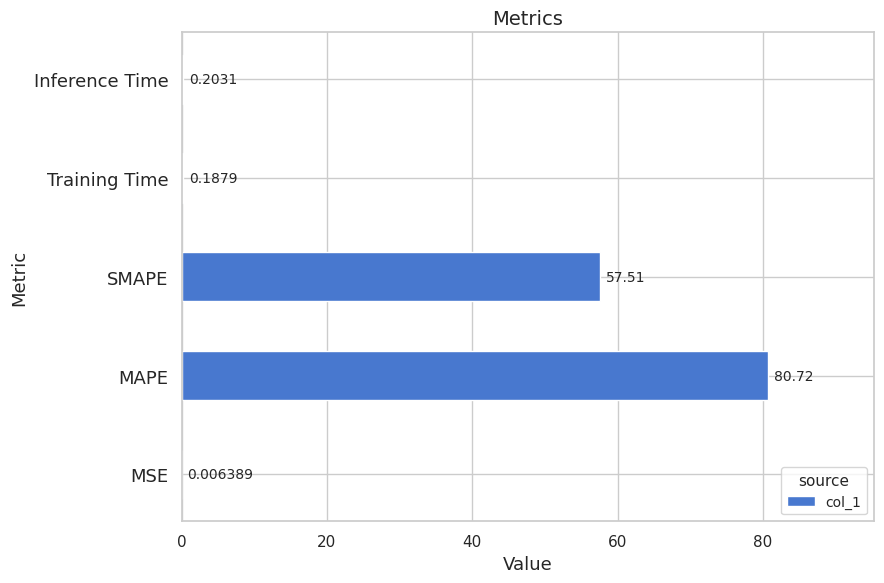

Which category has the highest value across all series?

MAPE